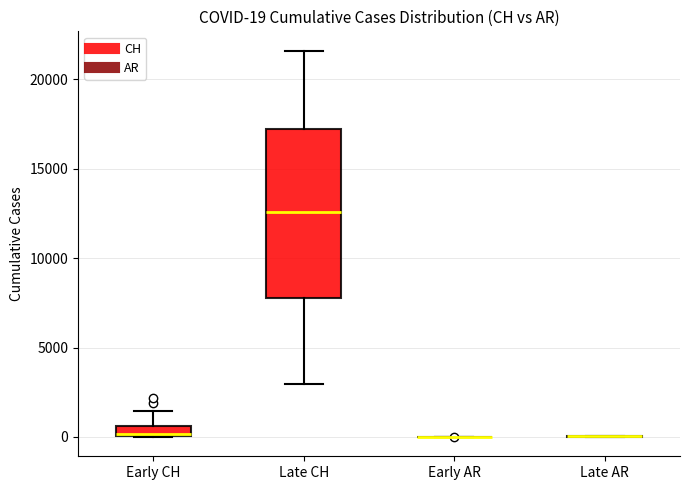

Which box is the tallest, from its lower edge to its upper edge?

Late CH